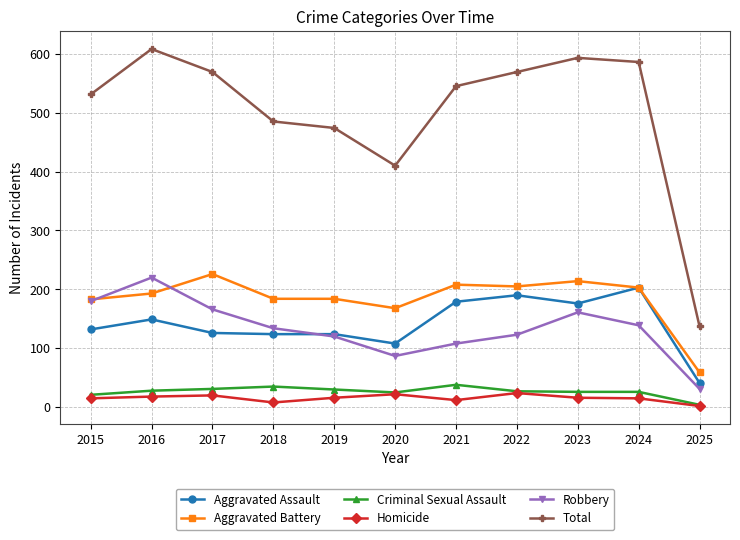

What is the difference between the second highest and second lowest values in the Robbery series?

93